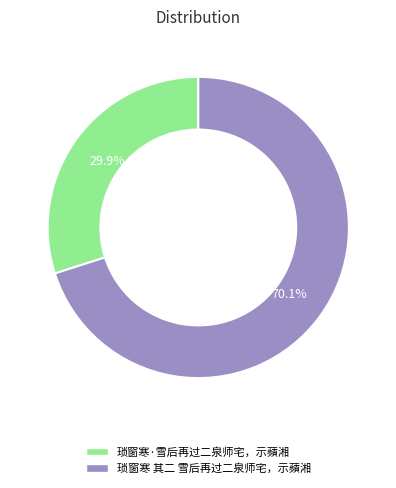

To the nearest percent, what is the average slice percentage?

50%